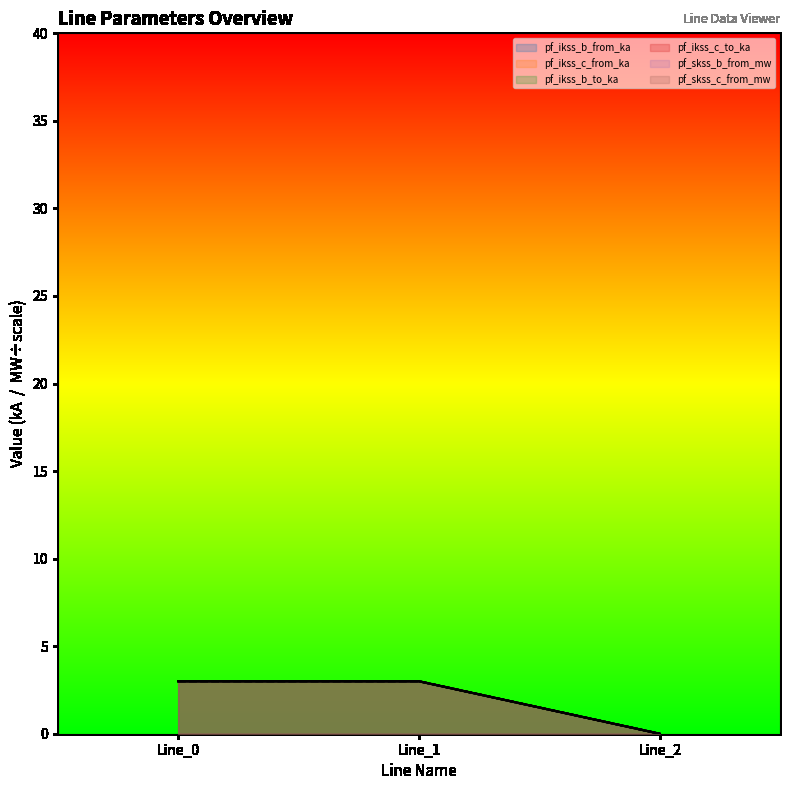

Between Line_2 and Line_1, which is larger?

Line_1